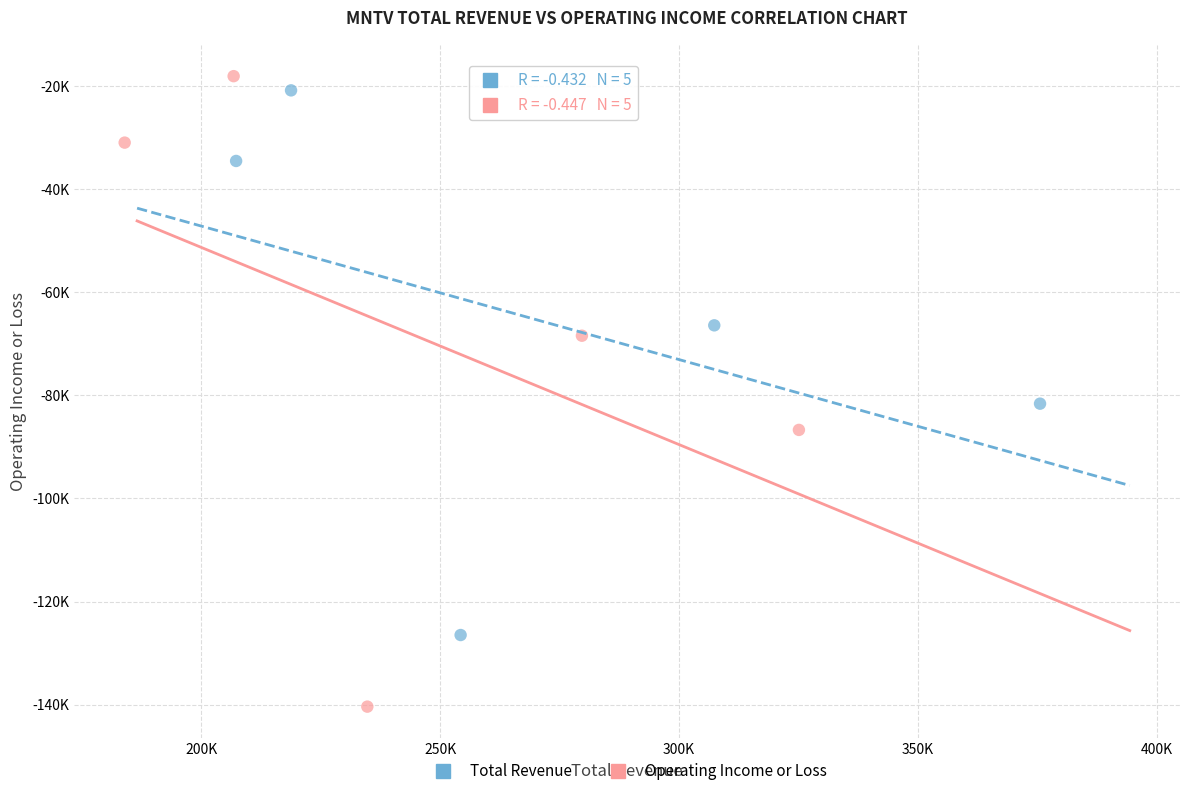

Which series reaches the maximum Y coordinate?

Operating Income or Loss